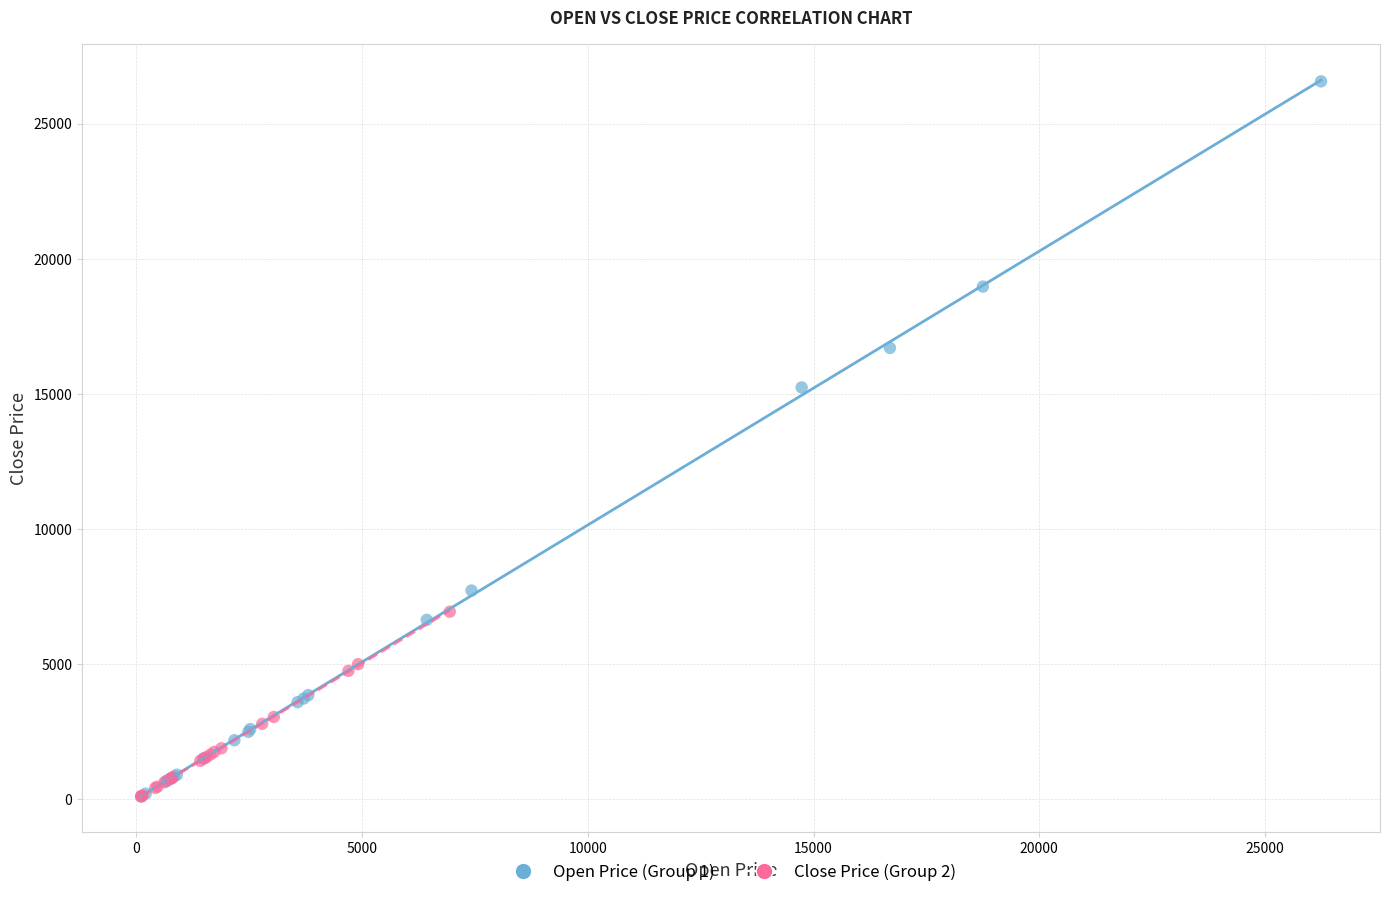

Which series has the widest spread of Y values?

Open Price (Group 1)